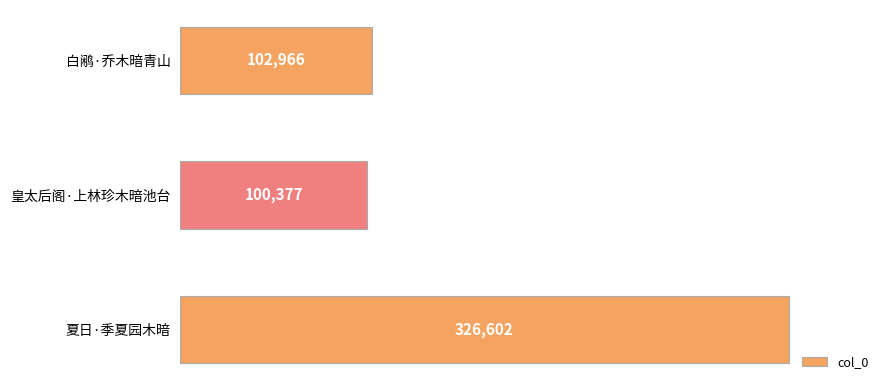

The chart shows a value of 32691 at 白鹇·乔木暗青山. True or false?

False